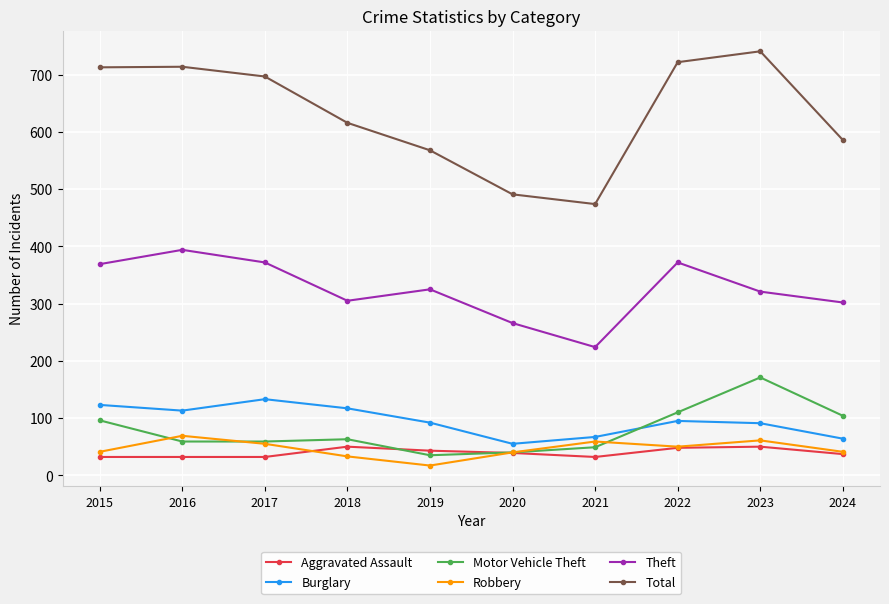

True or false: Burglary and Motor Vehicle Theft cross at least once.

True